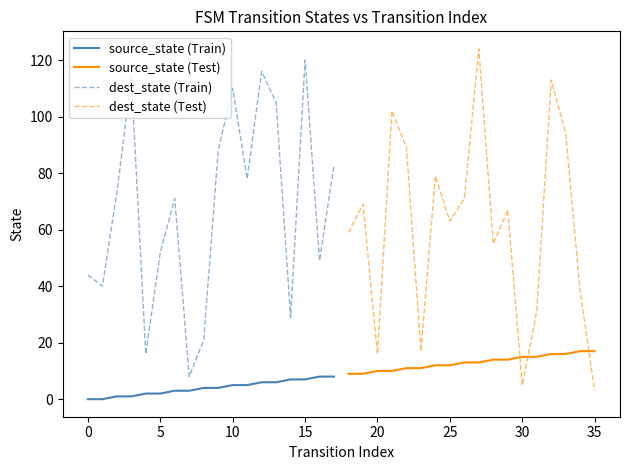

At how many categories does at least one series exceed 109?

6